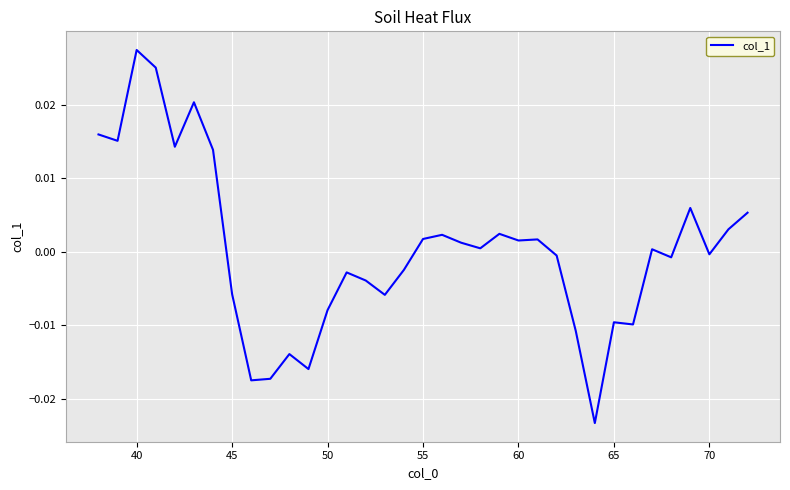

How many lines are shown in the chart?

1